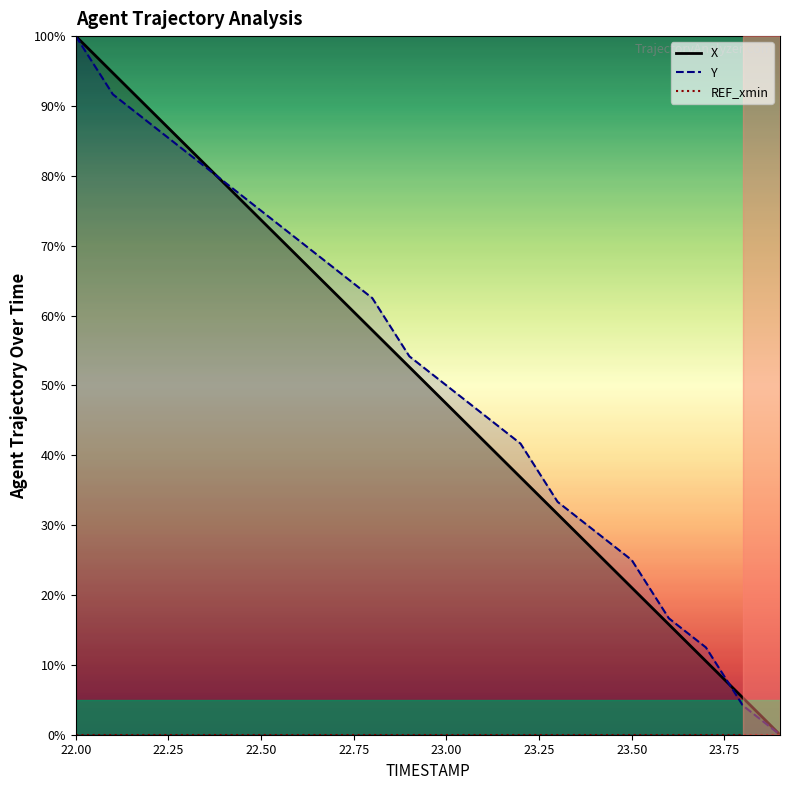

What is the label of the 20th point from the right?

22.00